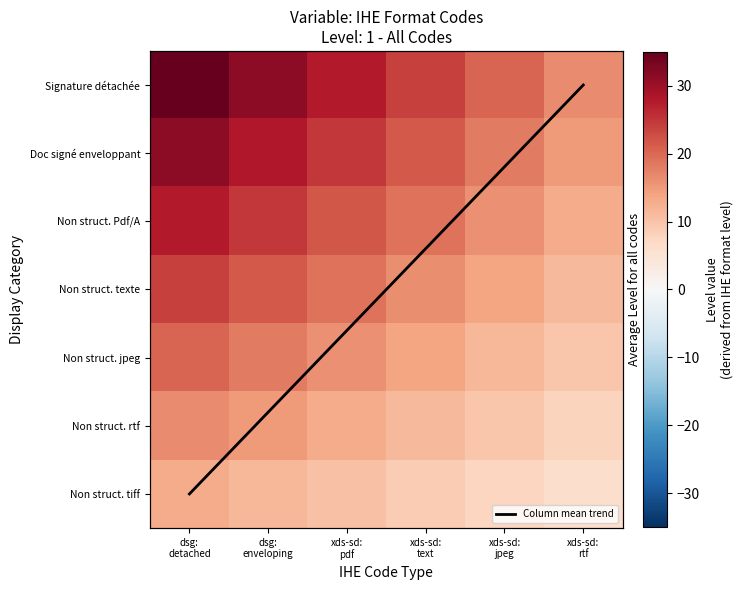

What is the average value of the Doc signé enveloppant series?

23.1